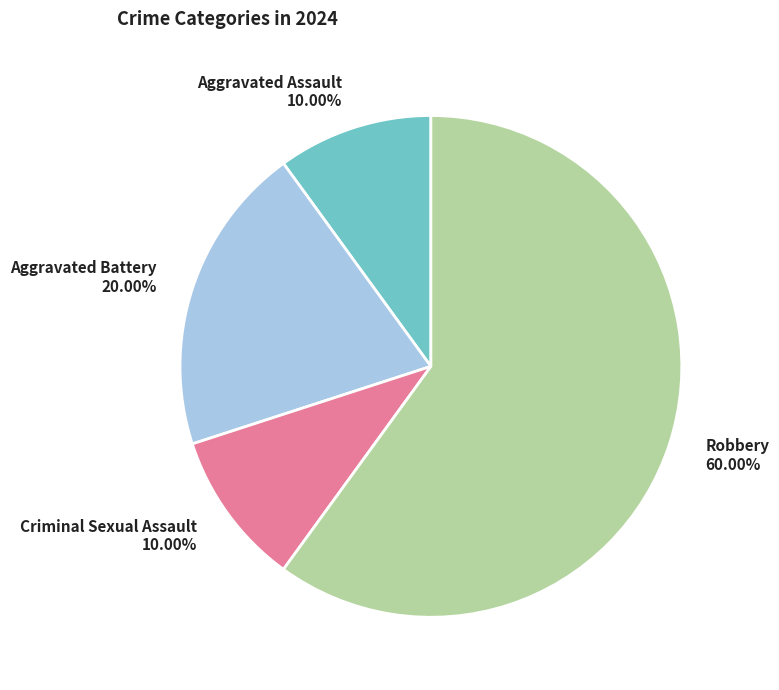

Is it true that Aggravated Assault is 4% of the pie?

False